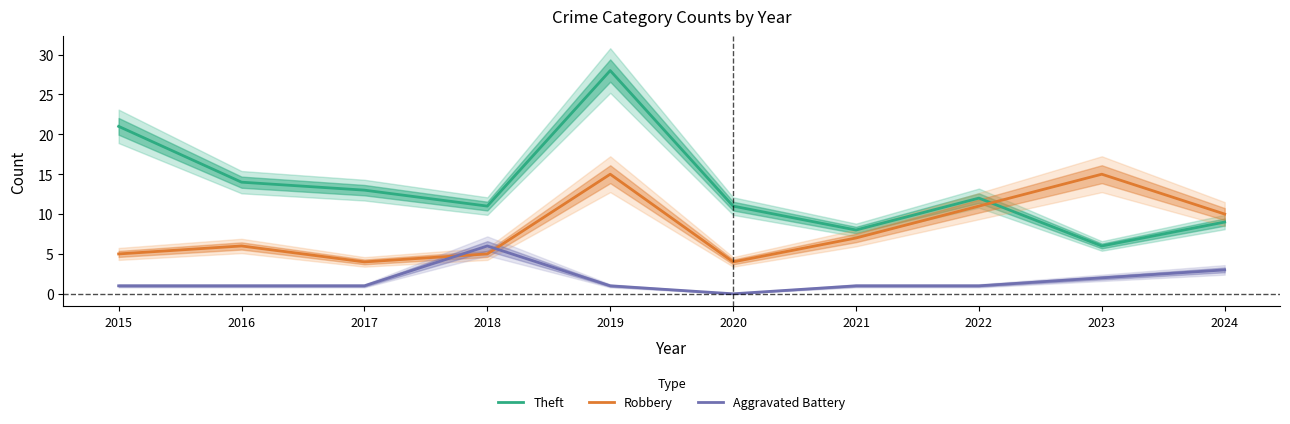

True or false: Aggravated Battery has more than 2 interior local peaks.

False